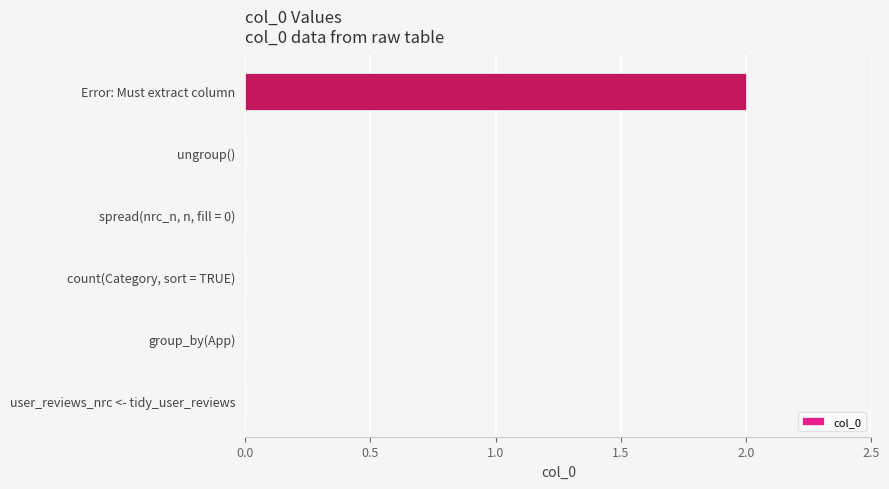

Reading bottom to top, extract all data points from this chart.

user_reviews_nrc <- tidy_user_reviews=0	group_by(App)=0	count(Category, sort = TRUE)=0	spread(nrc_n, n, fill = 0)=0	ungroup()=0	Error: Must extract column=2